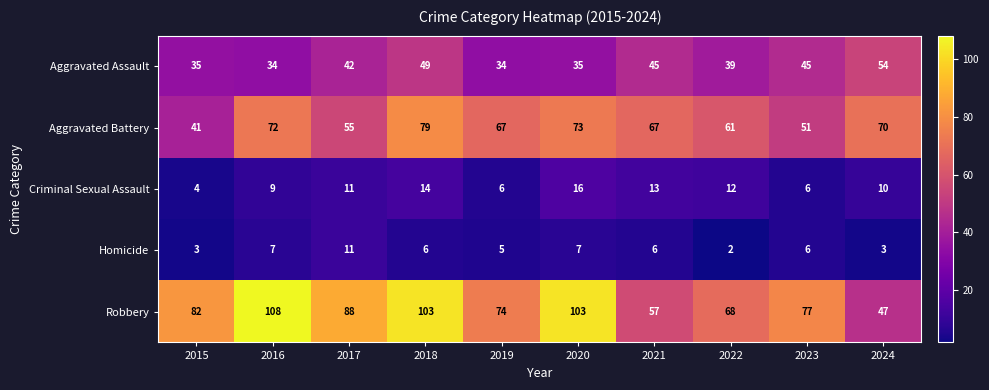

The value of Aggravated Battery at 2021 is 67. True or false?

True